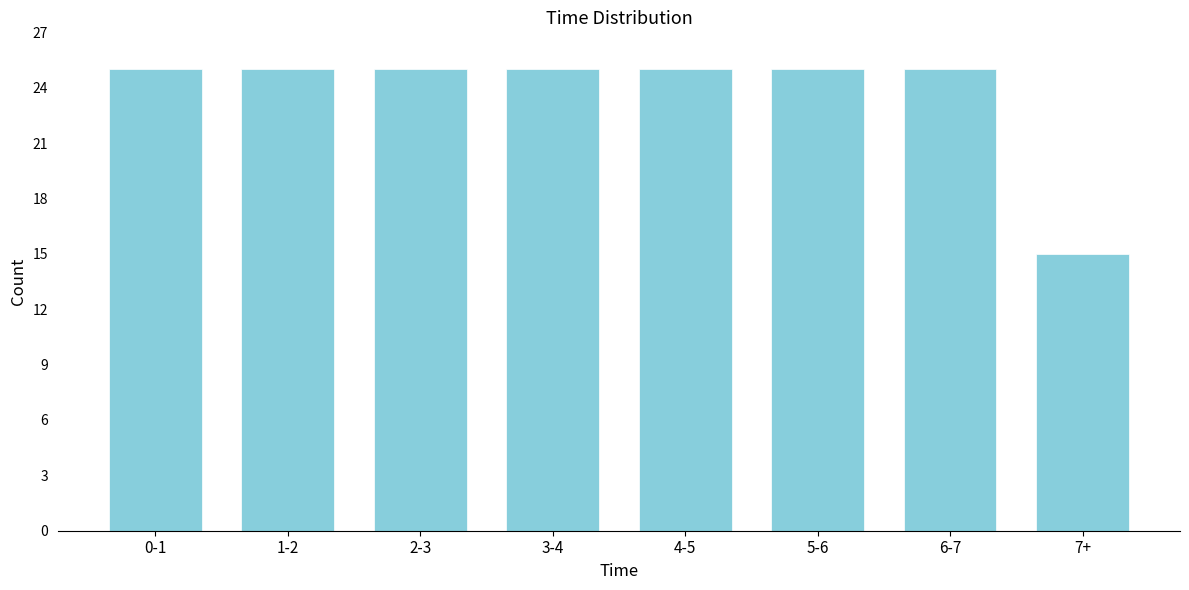

Reading left to right, what are all the values shown in this chart?

0-1=25	1-2=25	2-3=25	3-4=25	4-5=25	5-6=25	6-7=25	7+=15